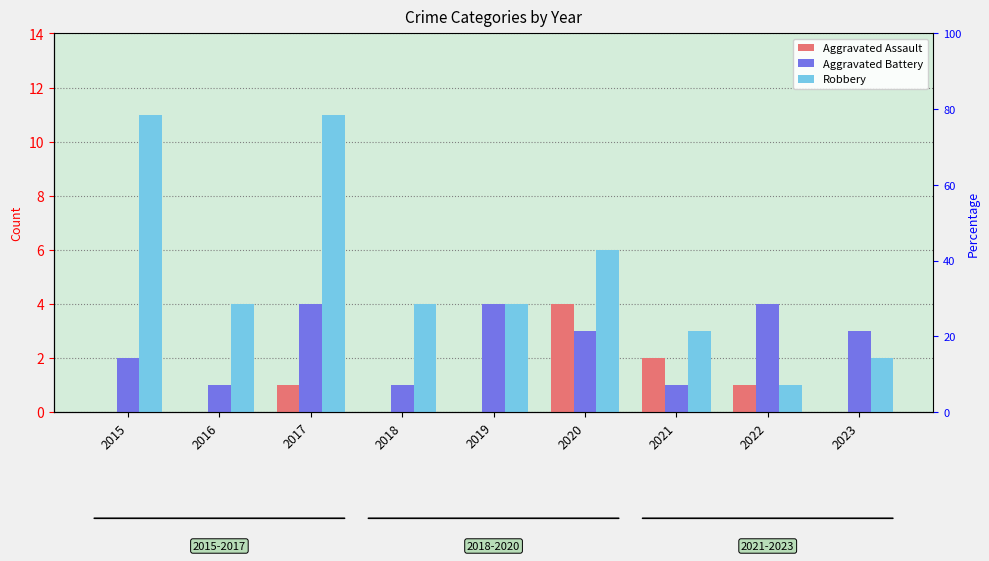

At how many categories does at least one series exceed 3?

7